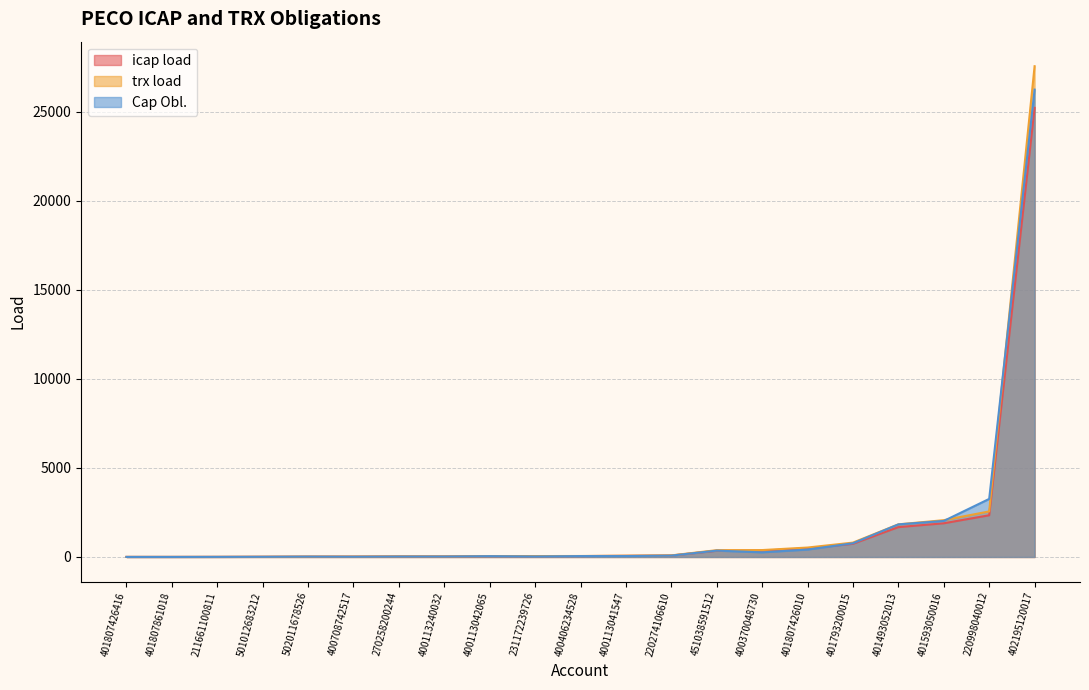

At which category does the chart reach its peak across all series?

402195120017